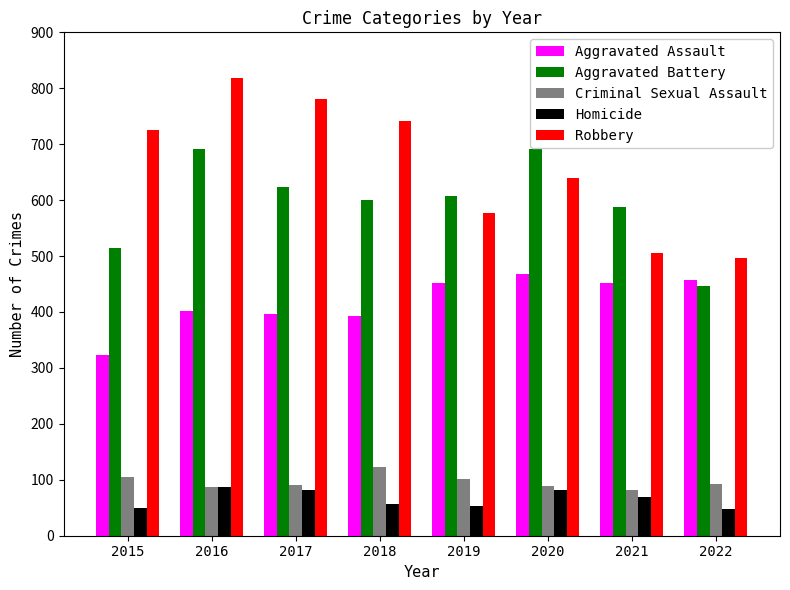

What is the value of the Robbery bar at the 4th from the left?

741